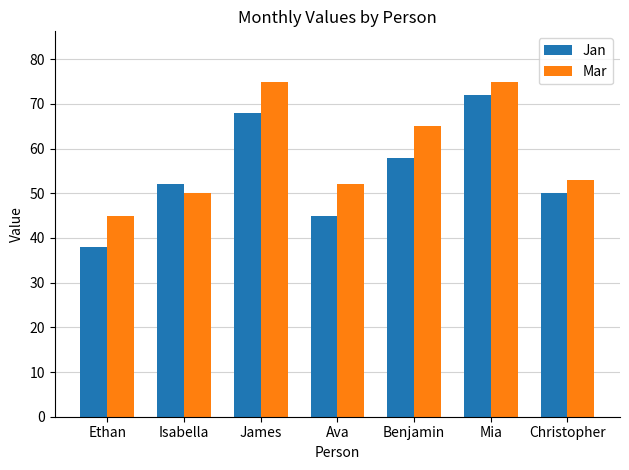

The value of Jan at Christopher is 80. True or false?

False